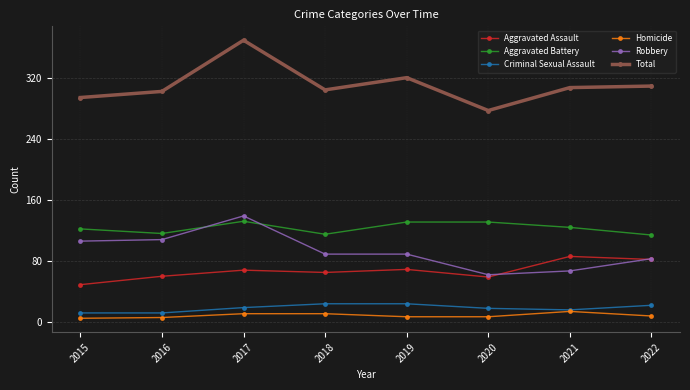

Which series changed the most between 2016 and 2021?

Robbery